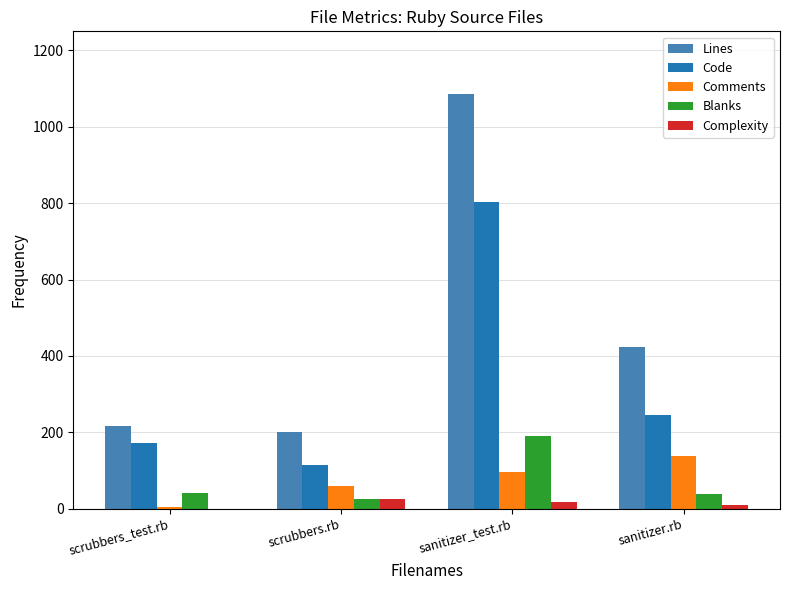

At which category is the sum across all series the highest?

sanitizer_test.rb